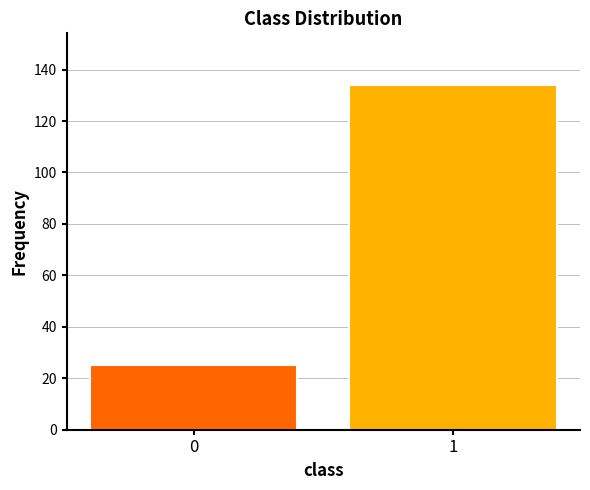

Reading right to left, list all the values displayed in this chart.

1=134	0=25